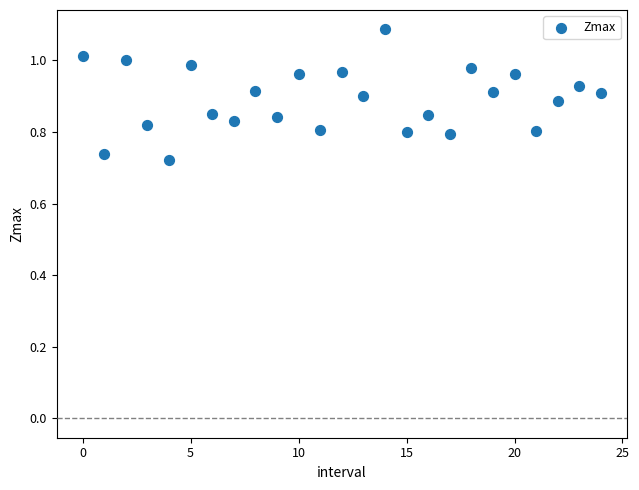

What is the range of Y values (max minus min)?

0.4